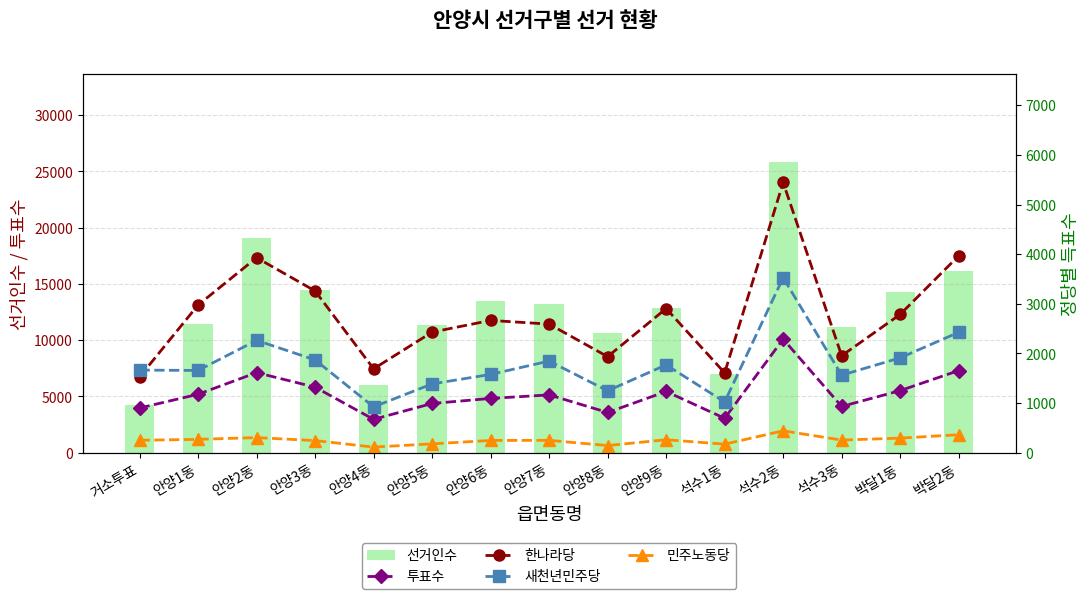

Which has a higher value, 석수2동 or 안양8동?

석수2동